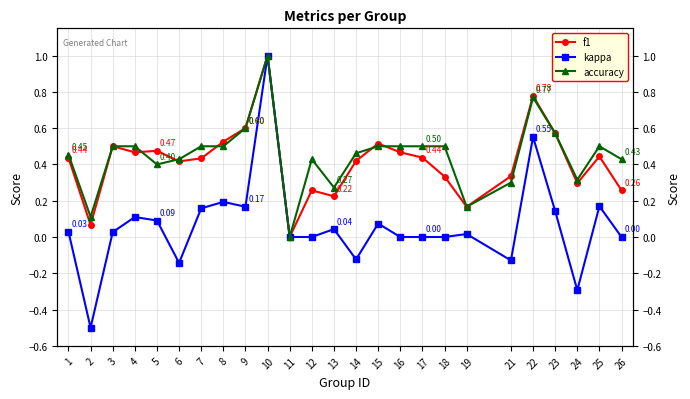

At which category is the sum across all series the highest?

10